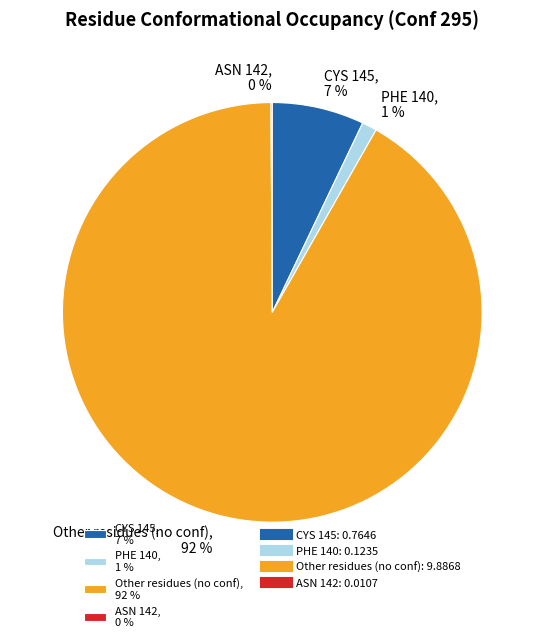

Is the sum of Other residues (no conf), 92 % and PHE 140, 1 % greater than half?

Yes